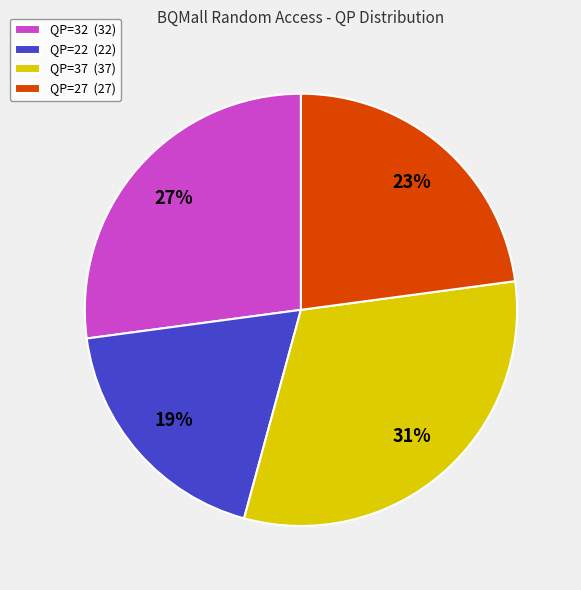

How many slices are in this pie chart?

4